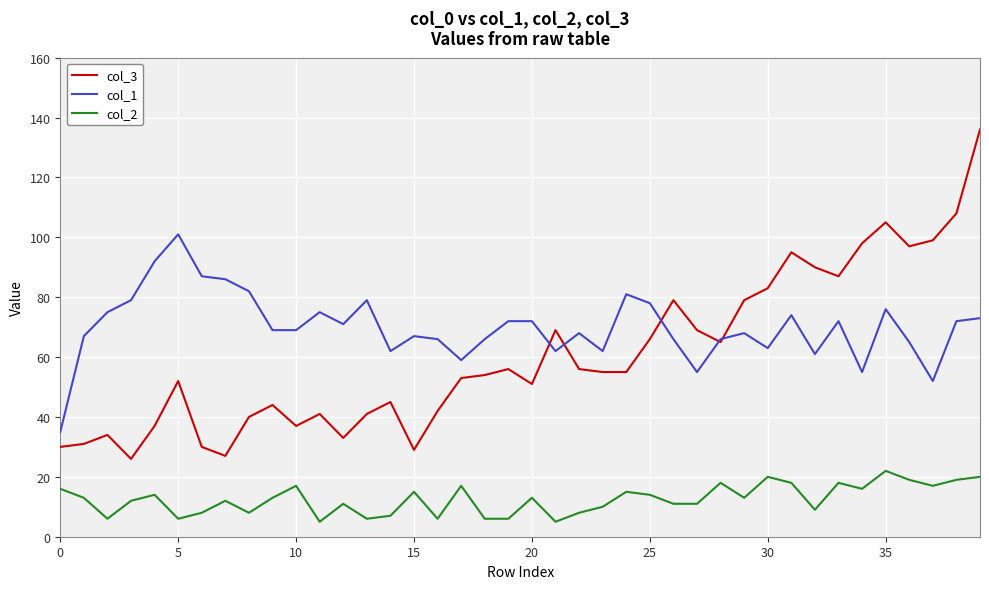

What is the highest value of the col_3 series?

136